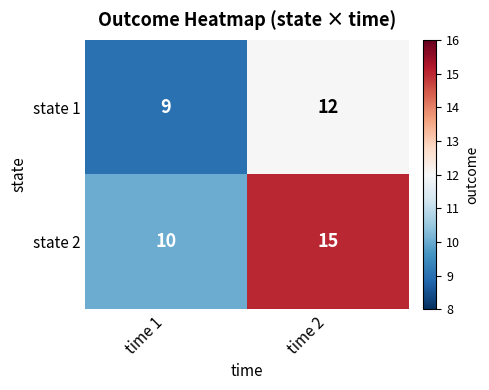

Is it true that state 2 equals 10 at time 1?

True